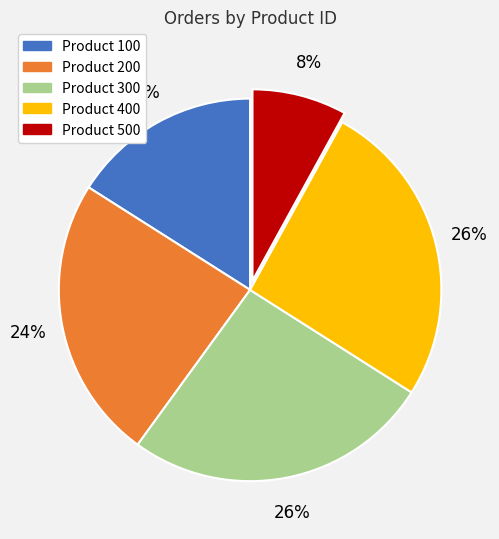

Which category has the smallest portion of the pie?

Product 500